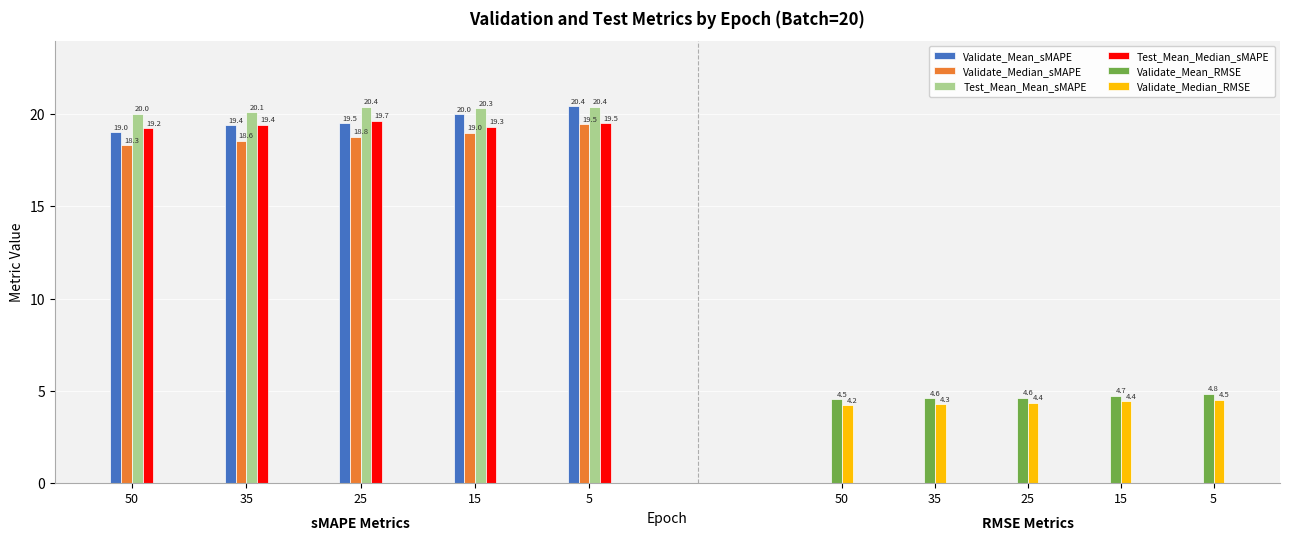

Which series changed the most between 50 and 15?

Validate_Mean_sMAPE